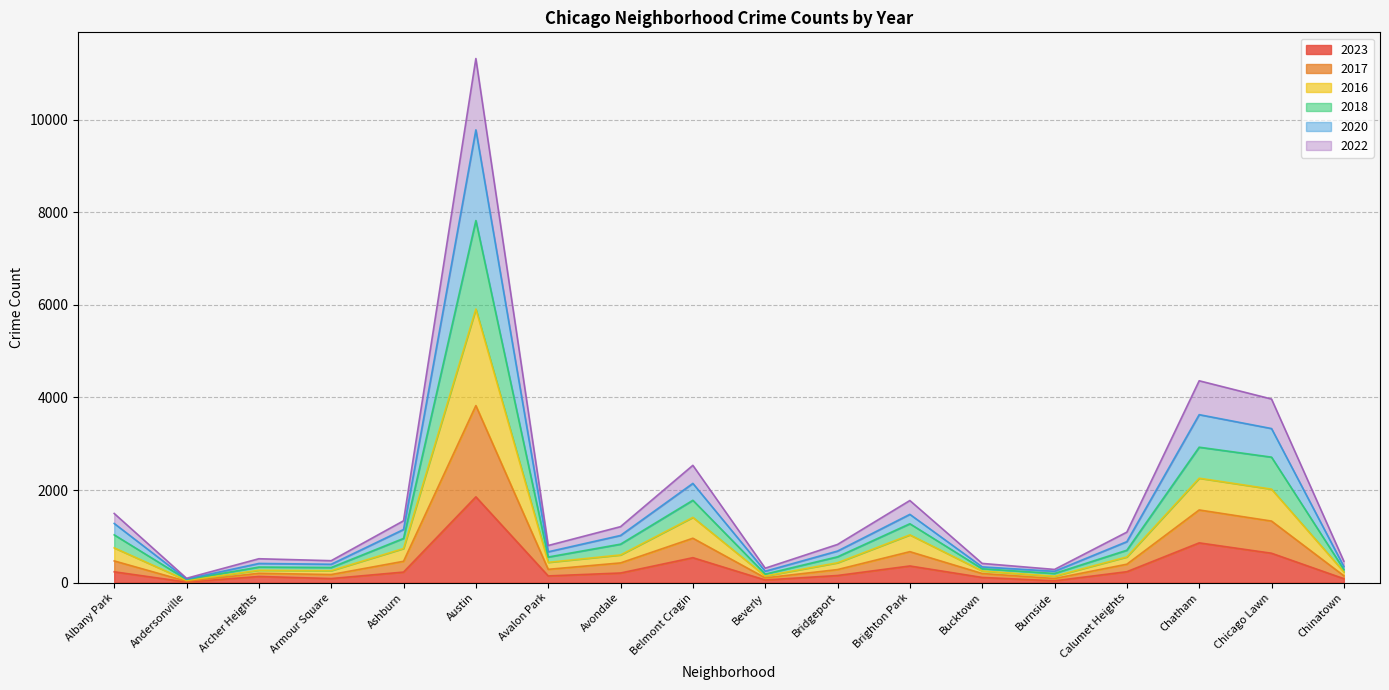

At which category is the sum across all series the highest?

Austin